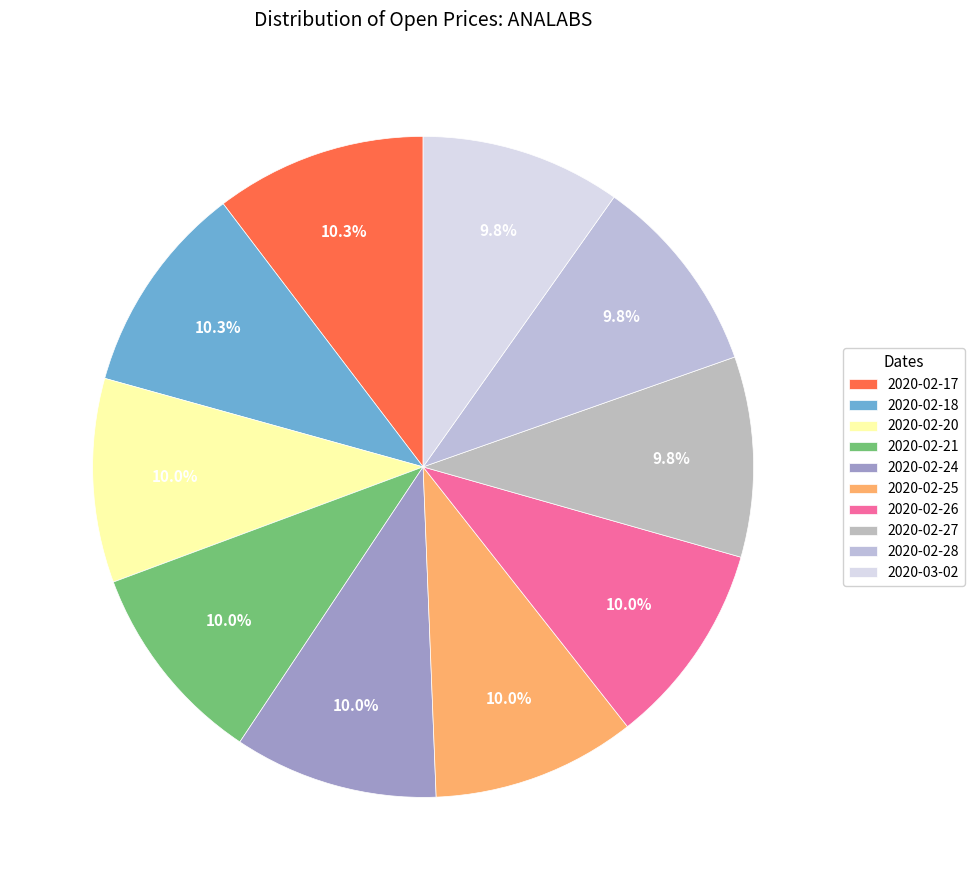

Approximately how many times larger is the value at 2020-02-18 compared to 2020-02-28?

1.1